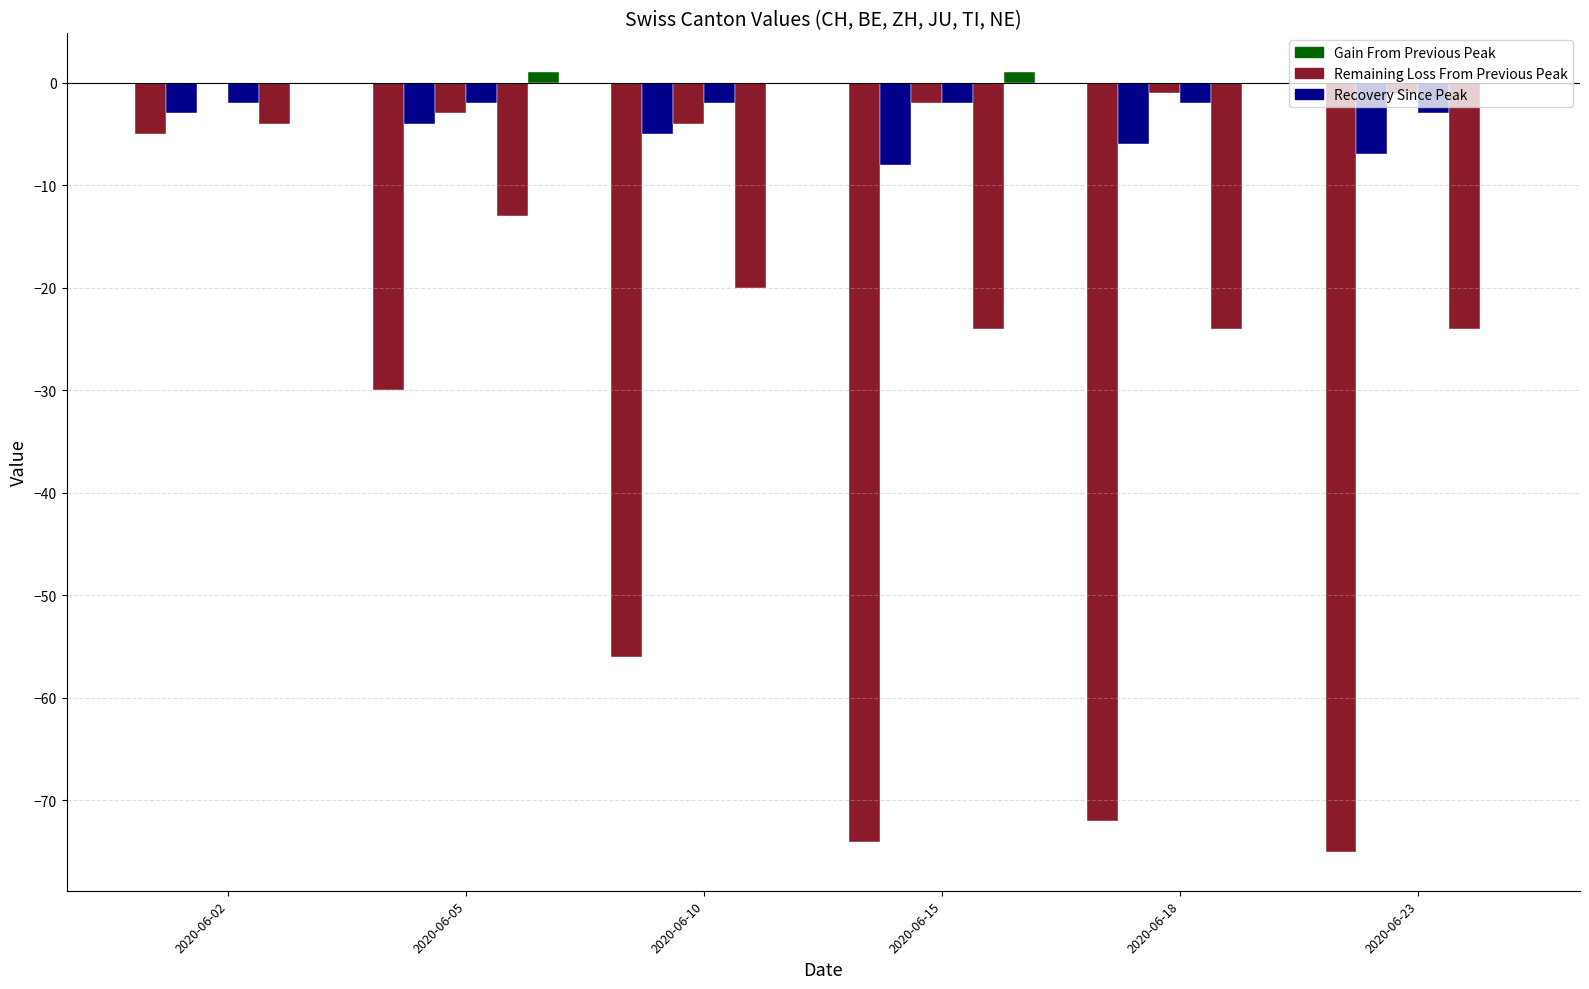

How many categories are shown in the chart?

6